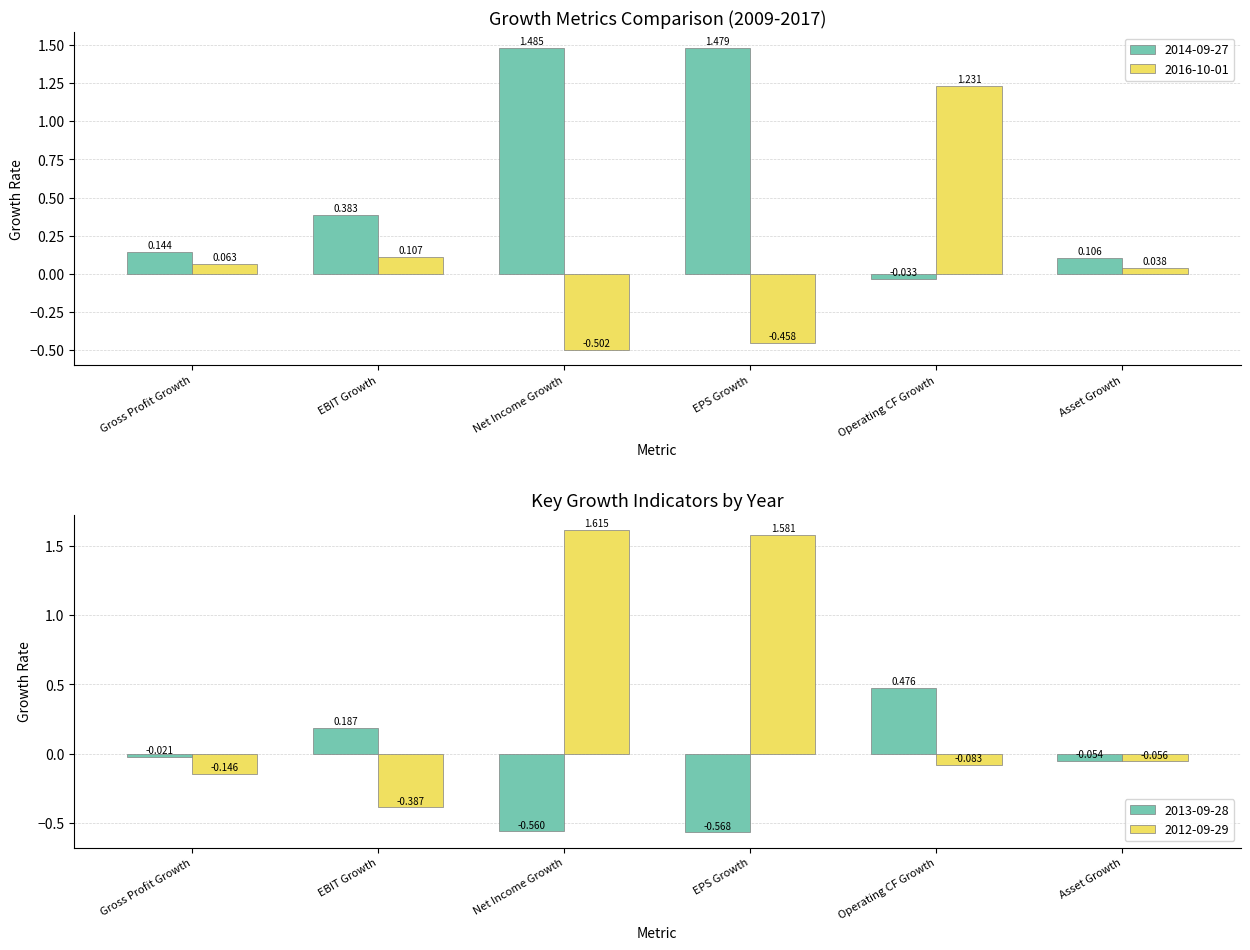

Is the value of Net Income Growth at EBIT Growth greater than the value of Gross Profit Growth at Net Income Growth?

No